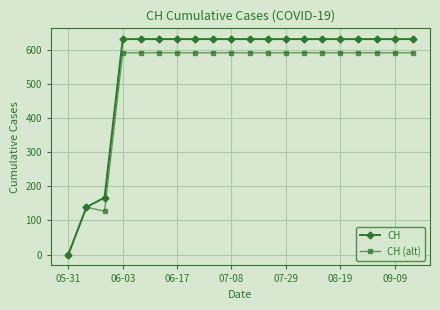

List the series in order of their peak value, lowest first.

CH (alt), CH